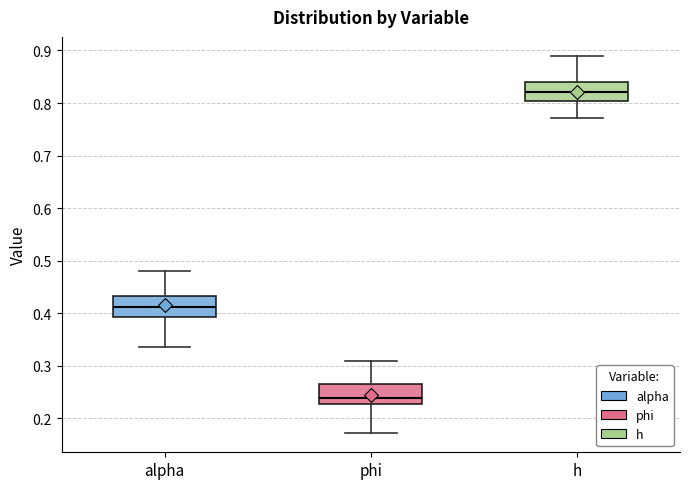

Which box has the lowest median line?

phi